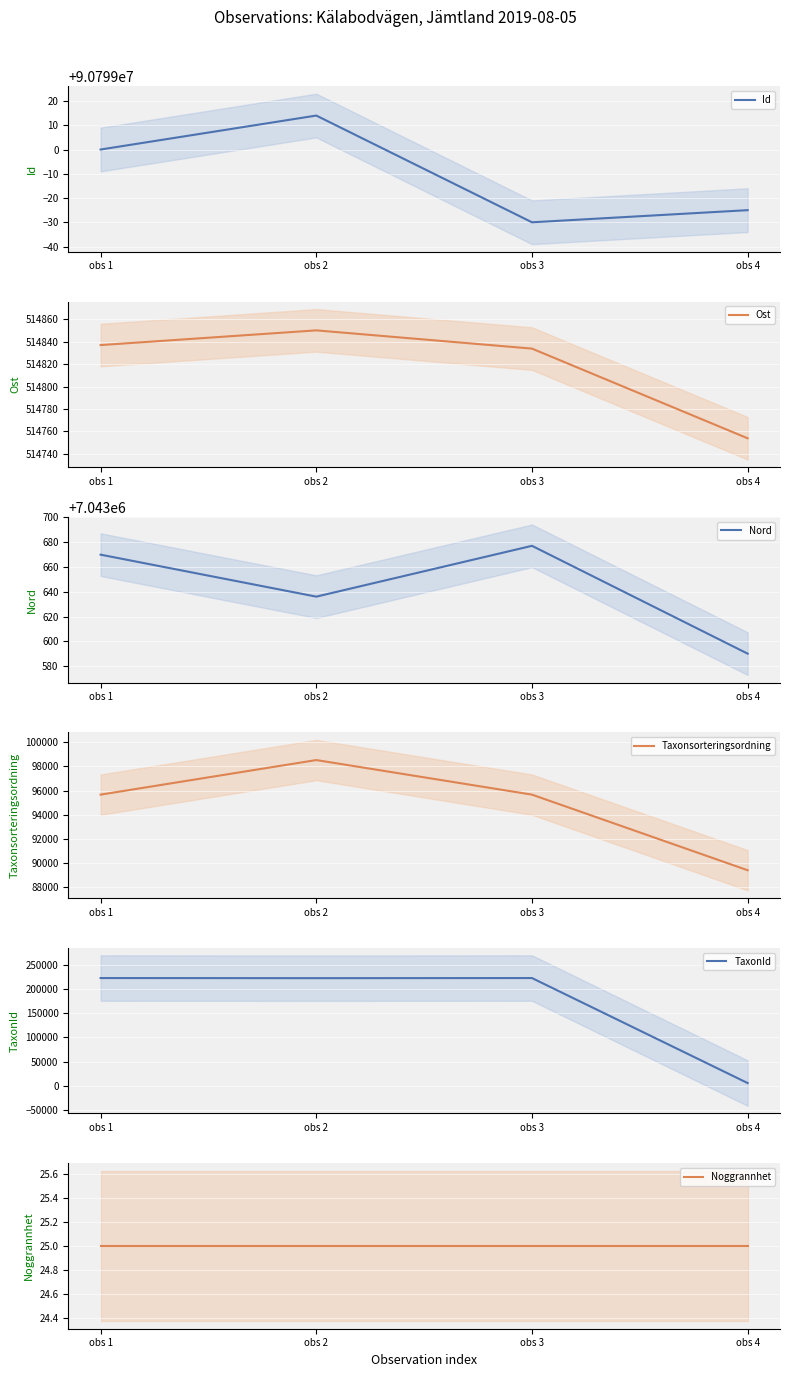

Reading right to left, extract all data points from this chart.

Id: 90798975.0	90798970.0	90799014.0	90799000.0
Ost: 514753.9	514833.9	514850.2	514837.1
Nord: 7043590.0	7043677.0	7043636.0	7043669.9
Taxonsorteringsordning: 89410.0	95661.0	98520.0	95661.0
TaxonId: 5432.0	222741.0	222498.0	222741.0
Noggrannhet: 25.0	25.0	25.0	25.0